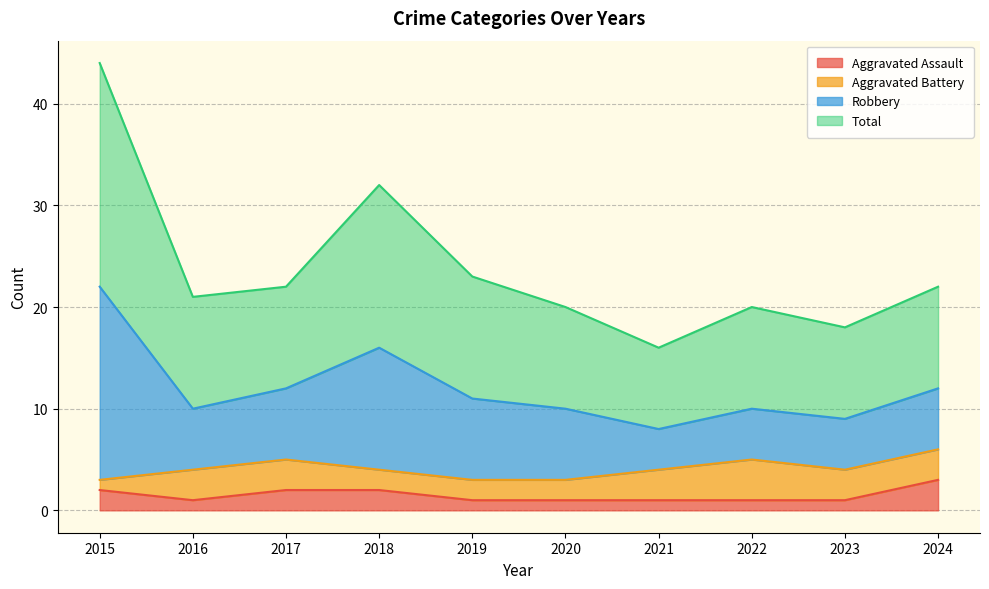

The value of Aggravated Assault at 2024 is 1. True or false?

False